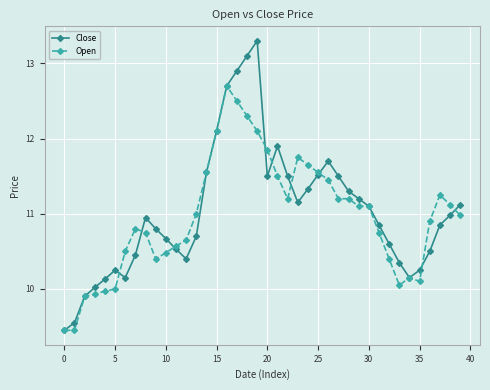

Rank the series by their maximum value, from highest to lowest.

Close, Open